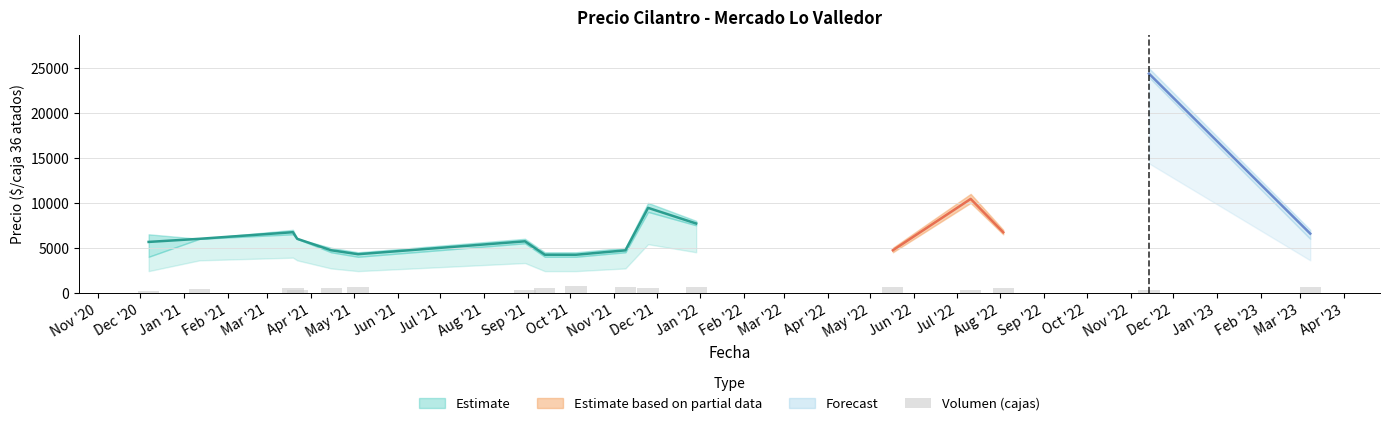

What is the difference between the values at Nov '20 and Aug '21?

420